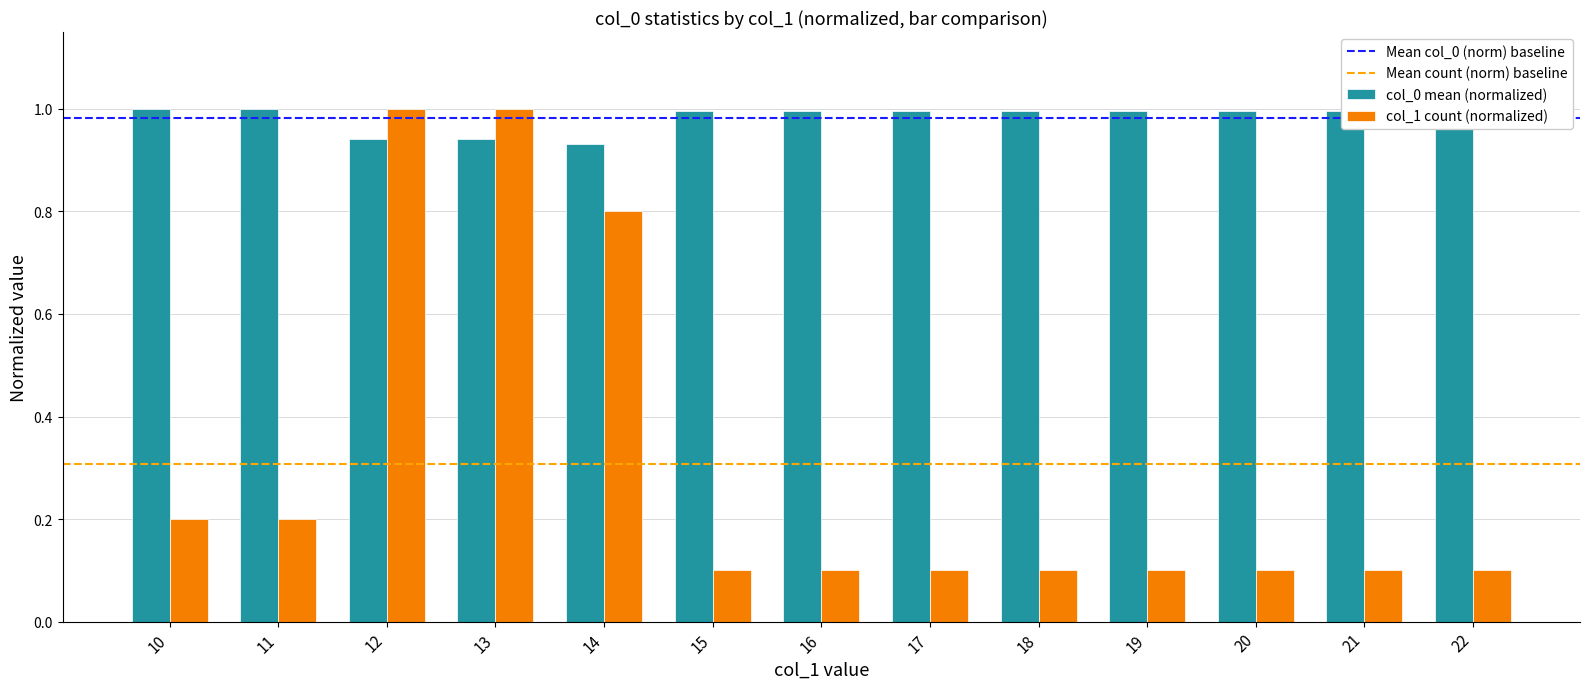

At 10, list the series in order from smallest to largest.

col_1 count (normalized), col_0 mean (normalized)